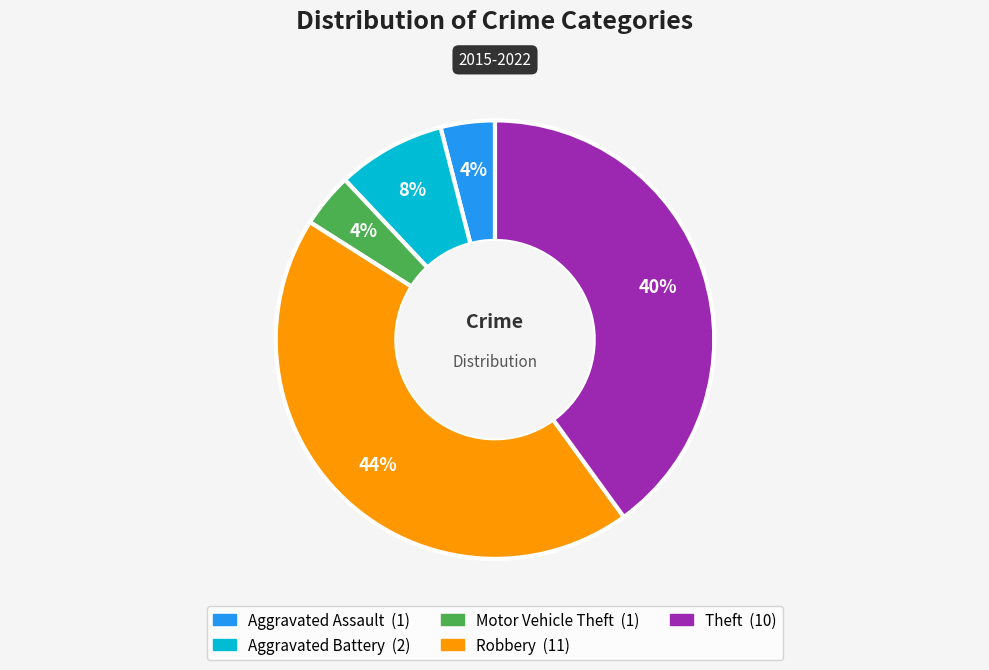

Which category has the biggest portion of the pie?

Robbery